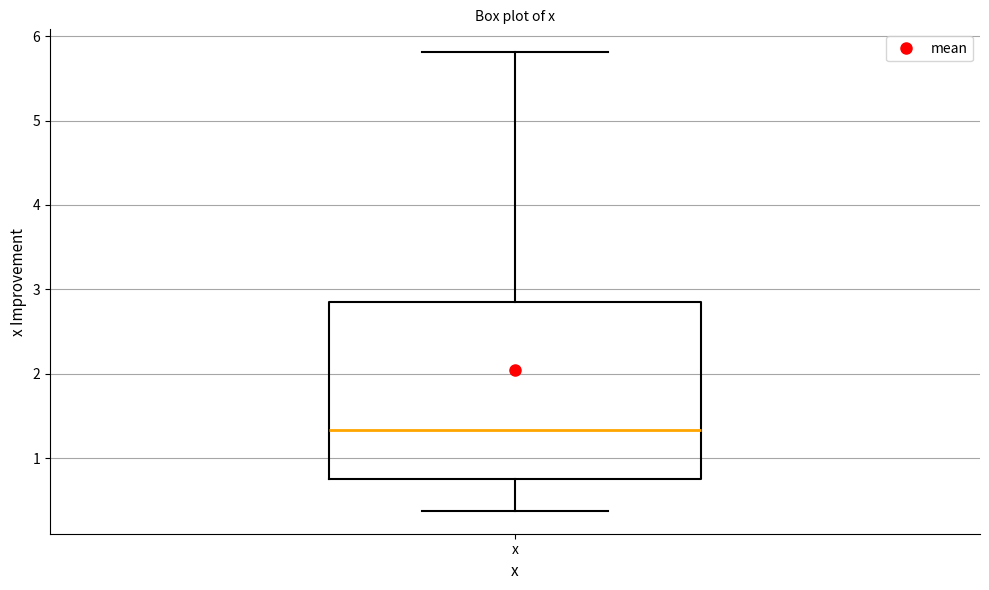

Read this box plot against the y-axis: the position of the median line, the range covered by the box, and the ends of both whiskers. The values are not printed on the chart, so give them approximately, as read against the axis.

median 1.3, box 0.7 to 2.8, whiskers 0.4 to 5.8